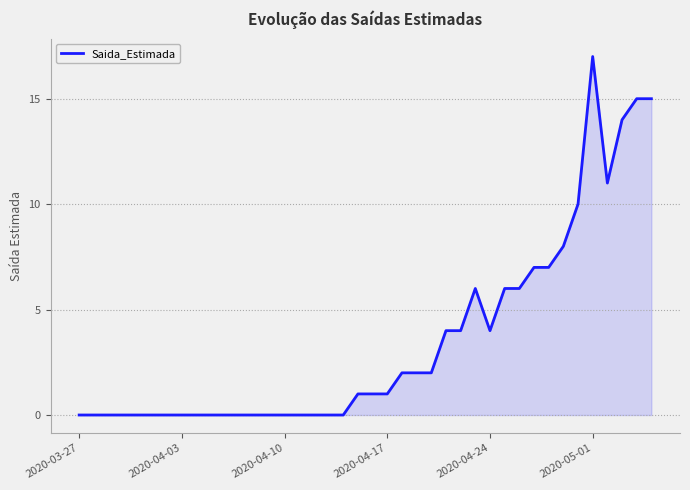

What is the difference between the maximum and minimum values?

17